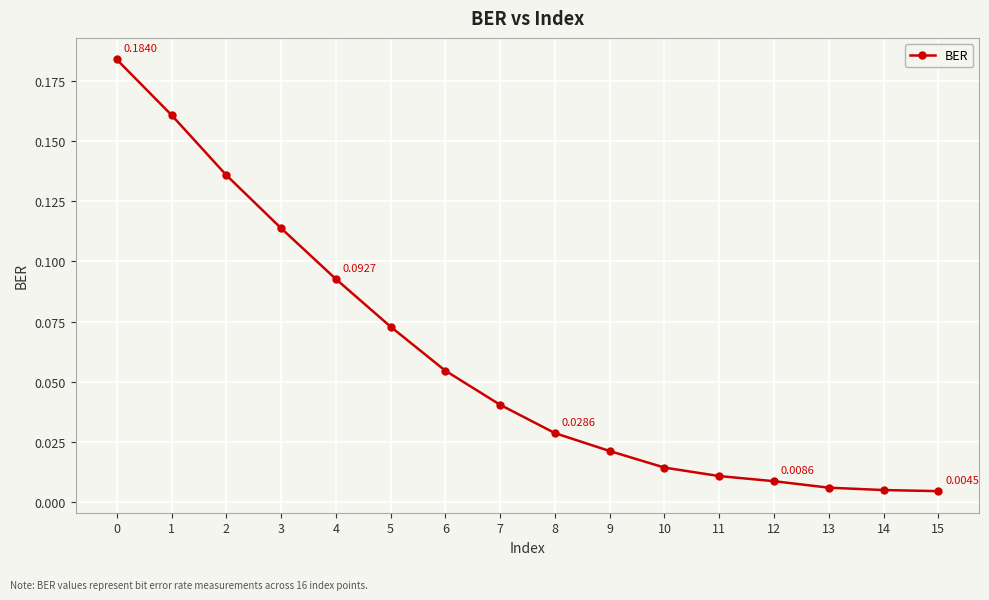

Which has a higher value, 8 or 5?

5